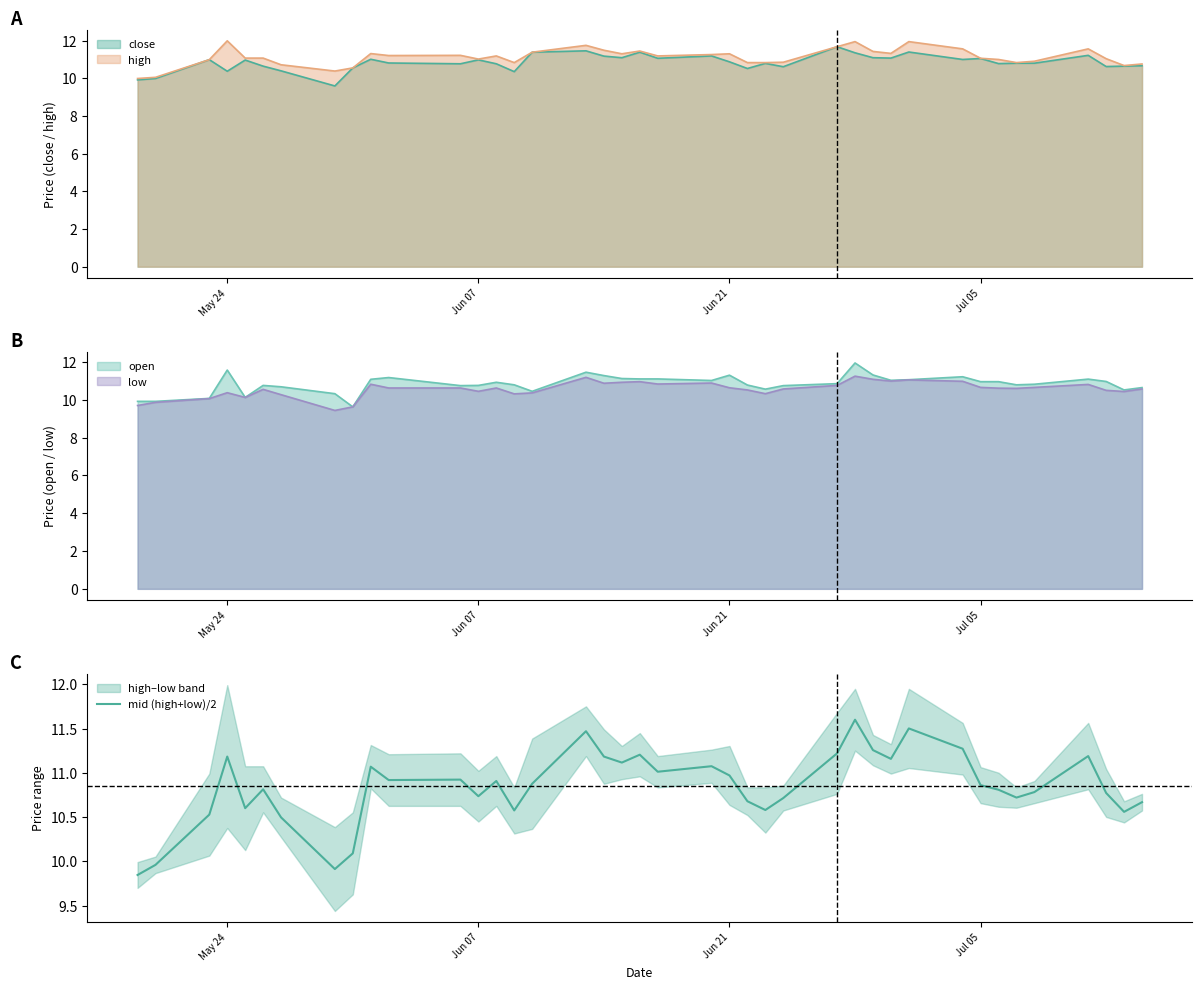

What is the highest value of the close series?

11.7